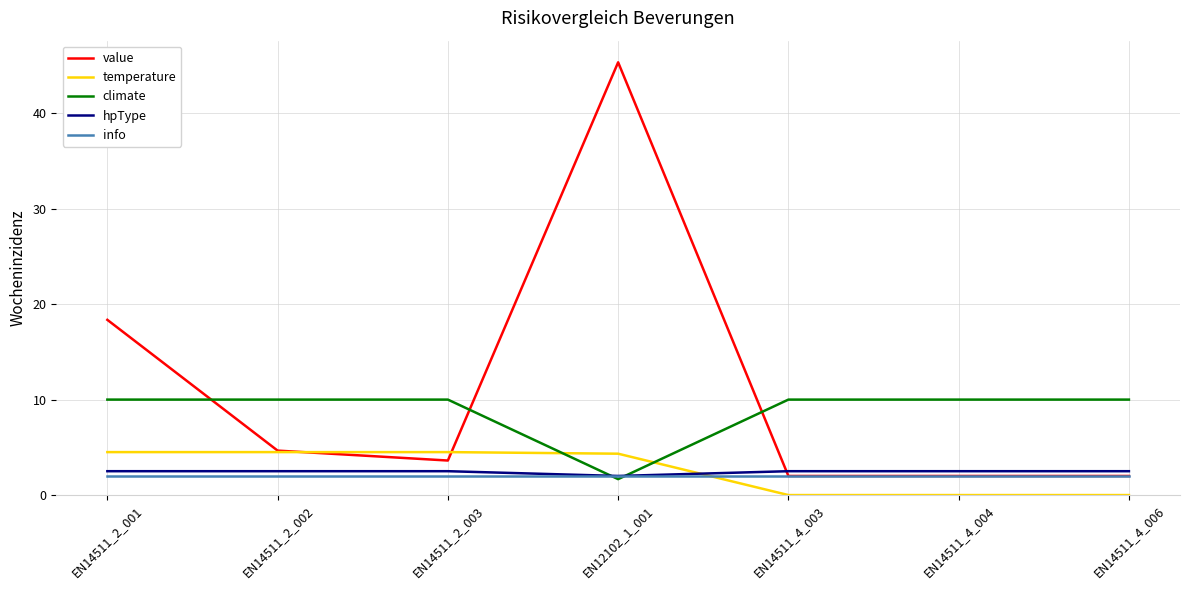

Rank the series by their maximum value, from lowest to highest.

info, hpType, temperature, climate, value